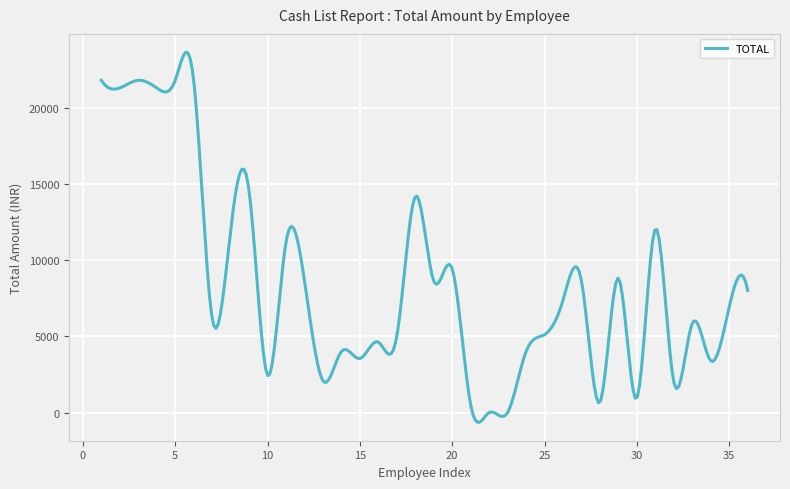

What is the smallest value displayed?

-638.2